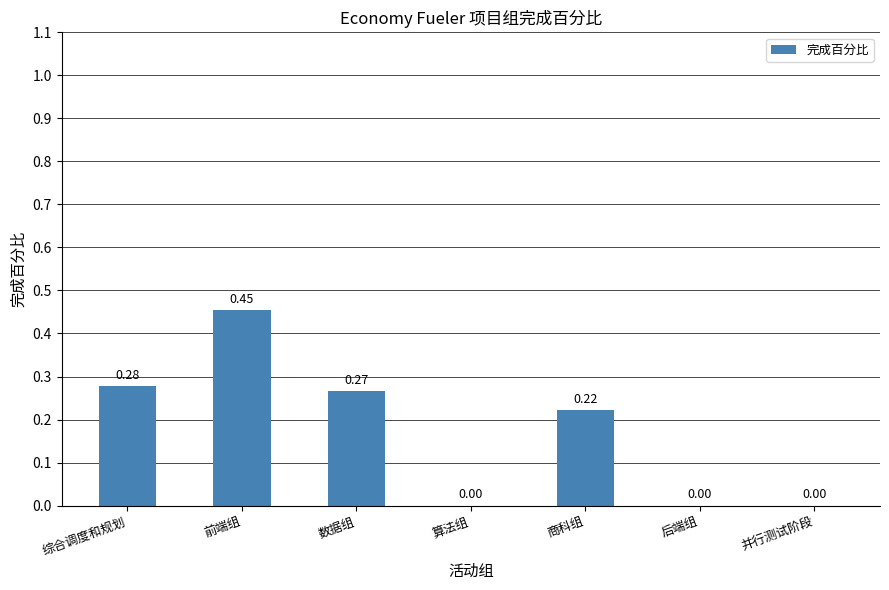

Which label corresponds to the largest value in the chart?

前端组